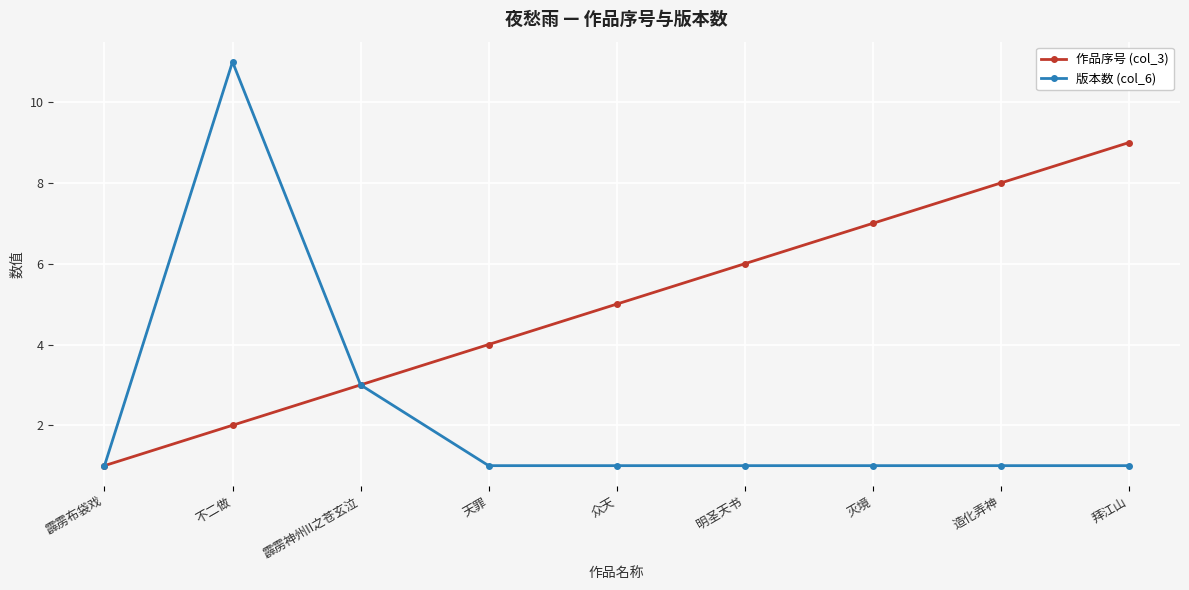

Reading left to right, what are all the values shown in this chart?

作品序号 (col_3): 霹雳布袋戏=1	不二做=2	霹雳神州II之苍玄泣=3	天罪=4	众天=5	明圣天书=6	灭境=7	造化弄神=8	拜江山=9
版本数 (col_6): 霹雳布袋戏=1	不二做=11	霹雳神州II之苍玄泣=3	天罪=1	众天=1	明圣天书=1	灭境=1	造化弄神=1	拜江山=1